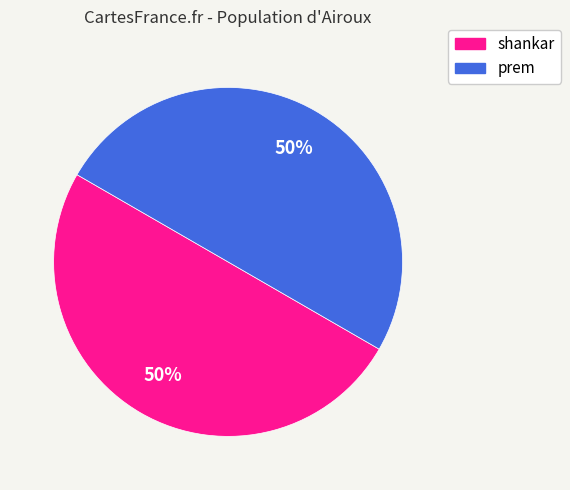

To the nearest percent, what is the average slice percentage?

50%